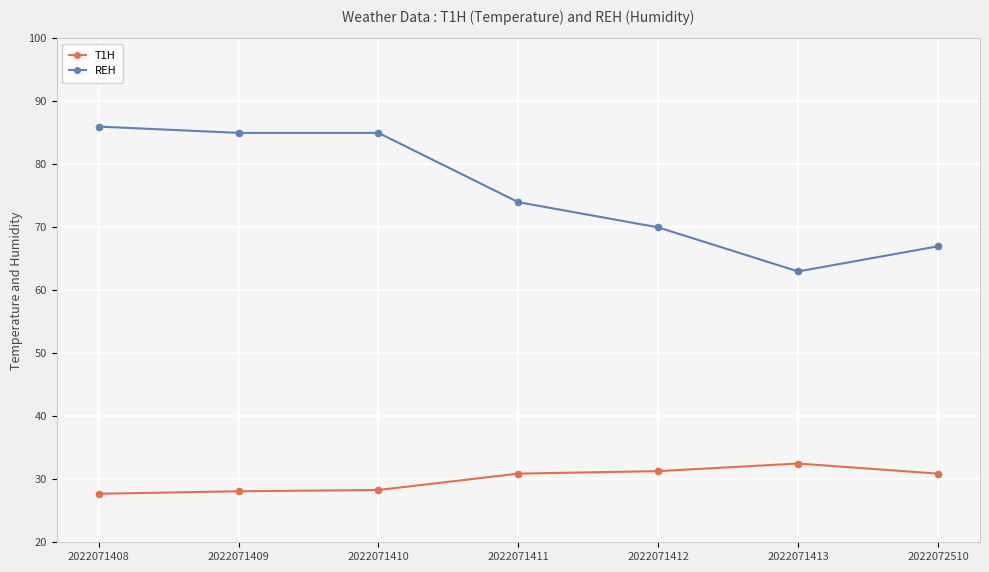

What is the value of the REH point at the 5th from the left?

70.0